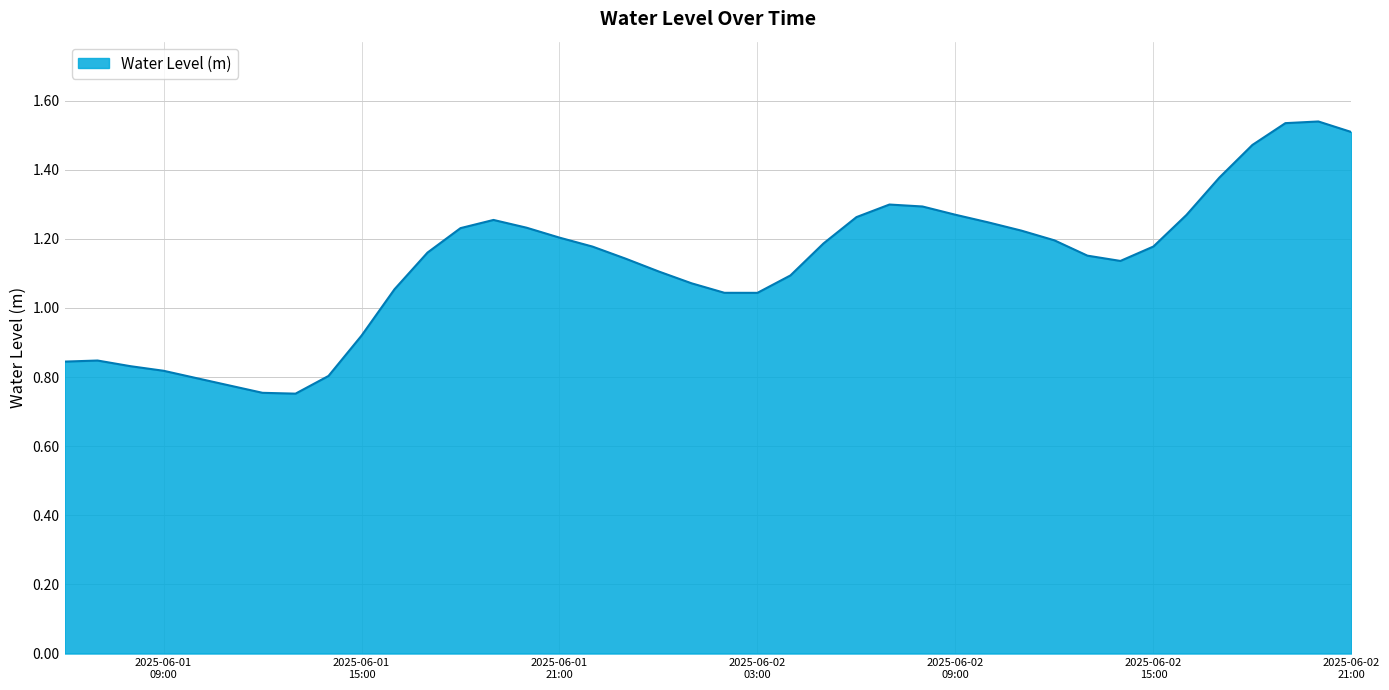

Does the chart display data point markers on the line(s)?

No